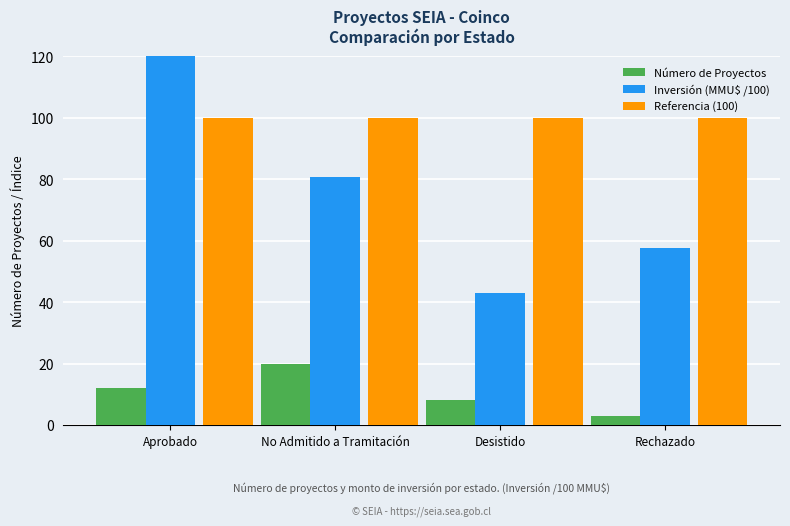

Which category has the highest value in the Número de Proyectos series?

No Admitido a Tramitación